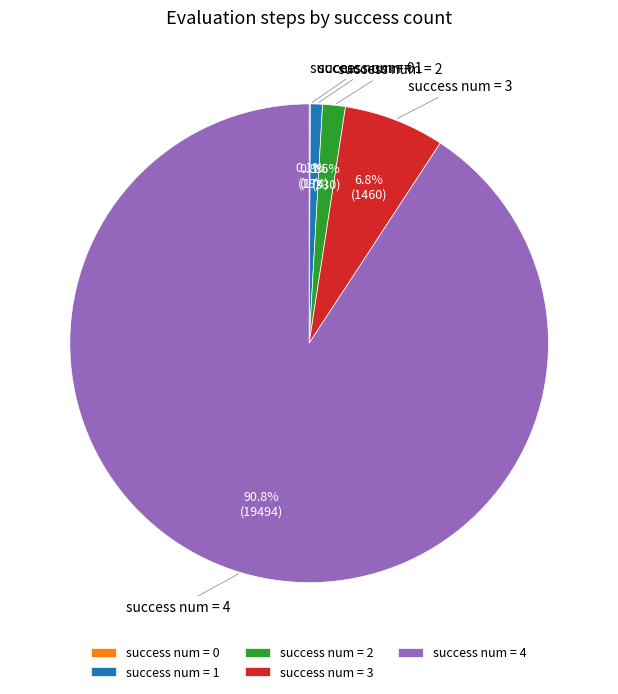

What is the majority slice?

success num = 4